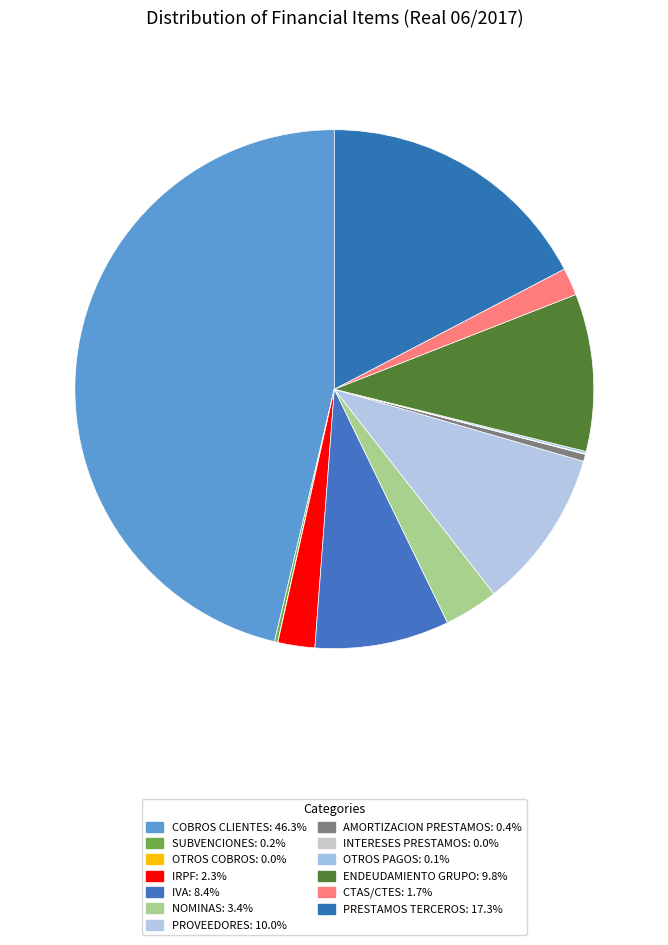

To the nearest percent, what is the average slice percentage?

8%